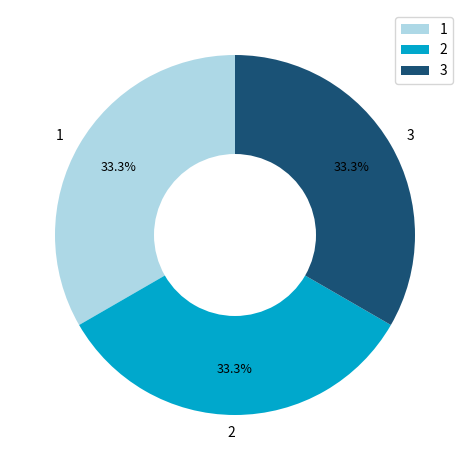

Count the number of slices in the pie.

3